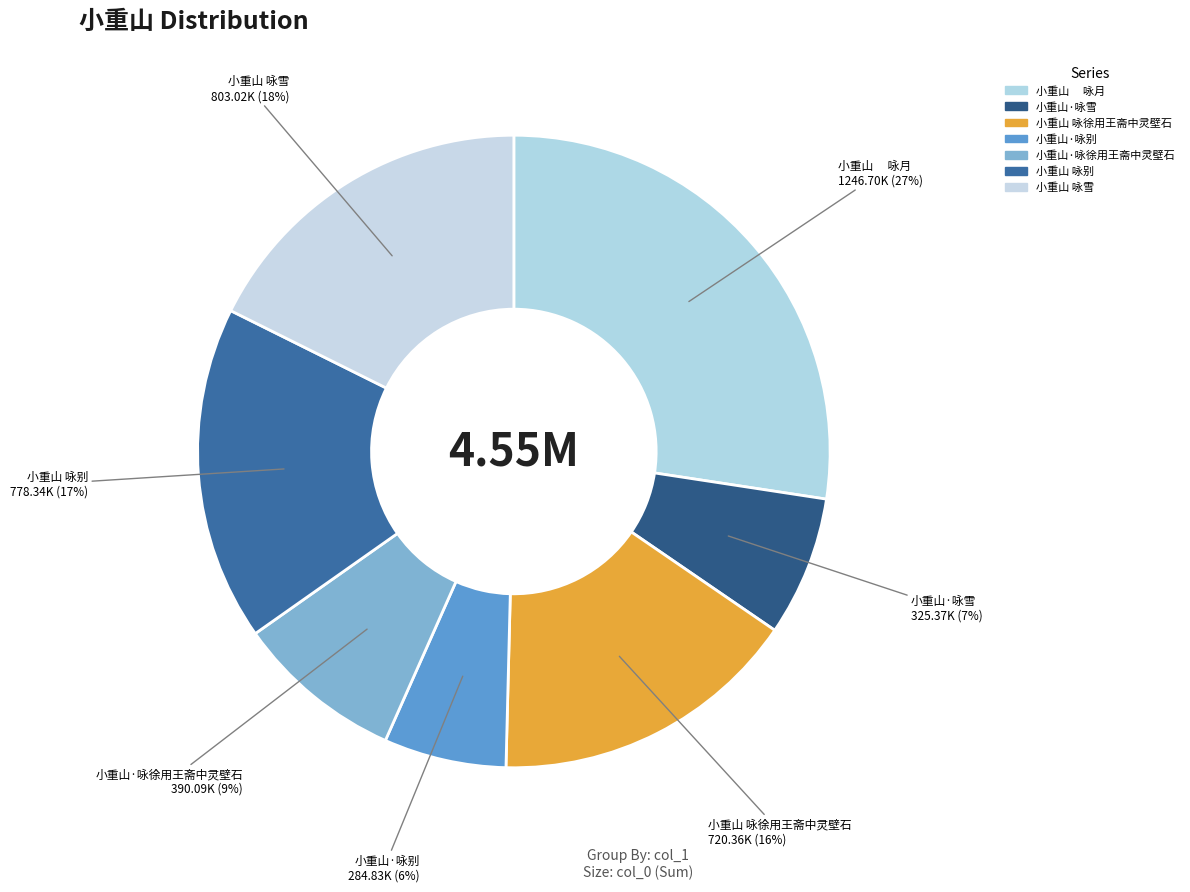

How many slices are in this pie chart?

7